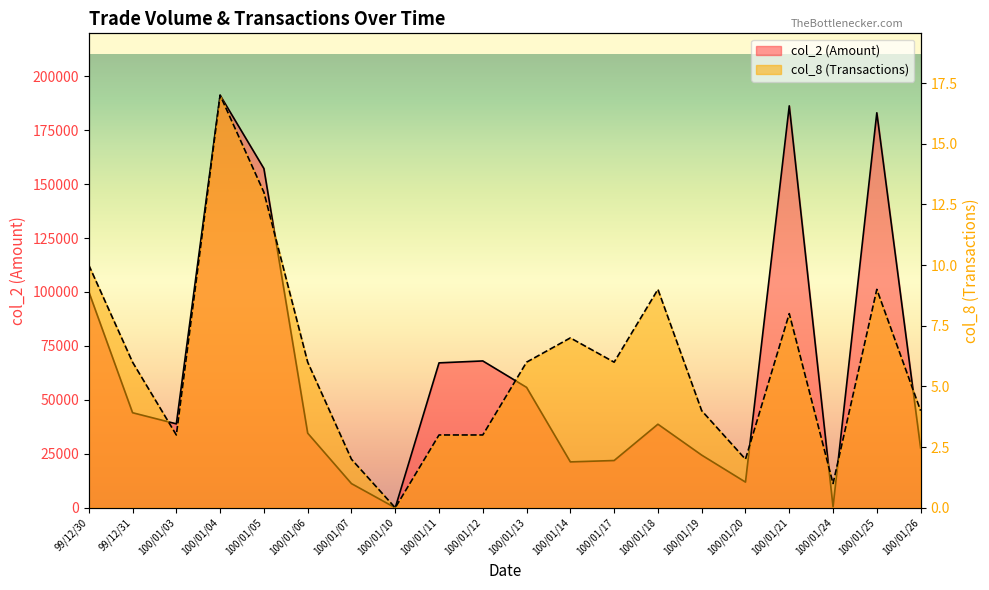

At which label does col_8 reach its peak?

100/01/04